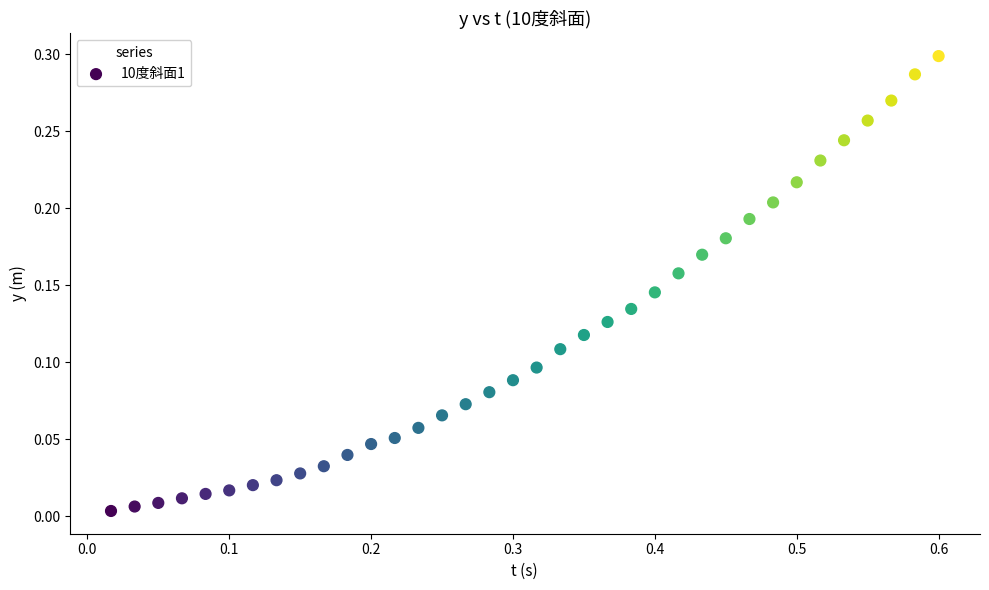

What is the range of X values (max minus min)?

0.6